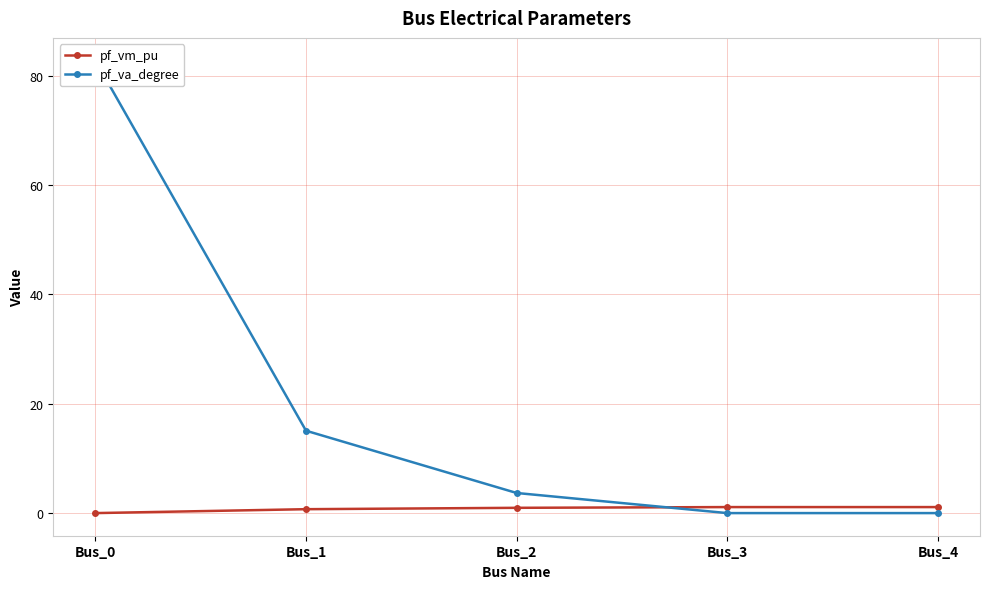

Which series has the largest range (max minus min)?

pf_va_degree